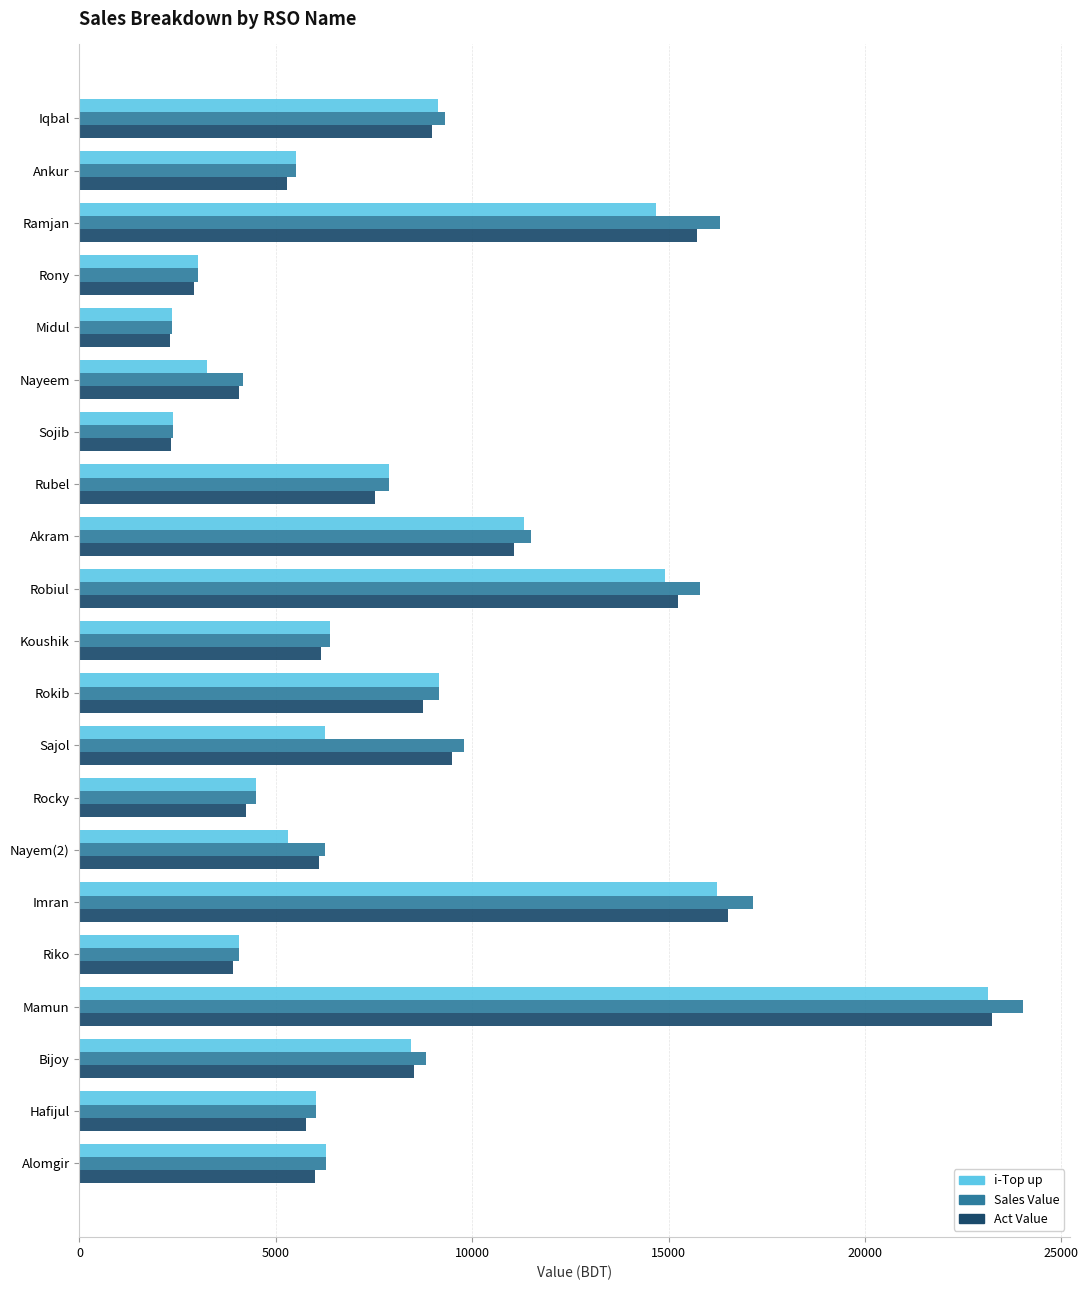

Is it true that Act Value equals 3402.0 at Ankur?

False